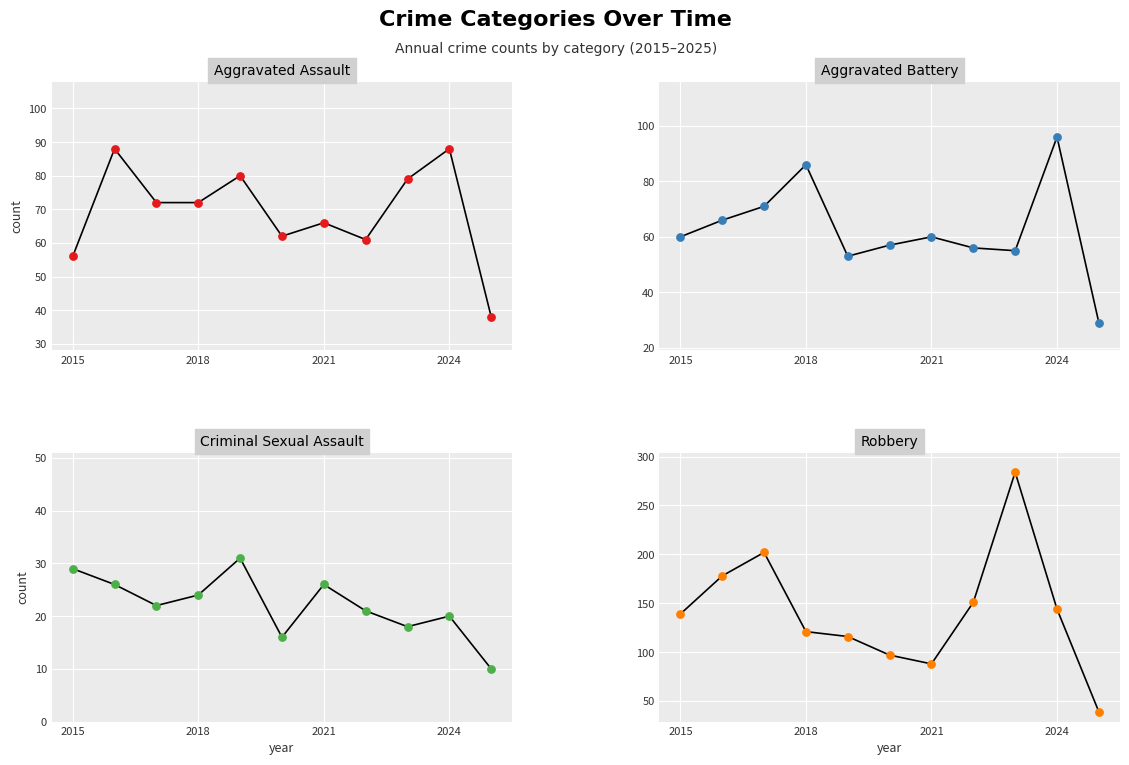

What are all the series names shown in the legend?

Aggravated Assault, Aggravated Battery, Criminal Sexual Assault, Robbery